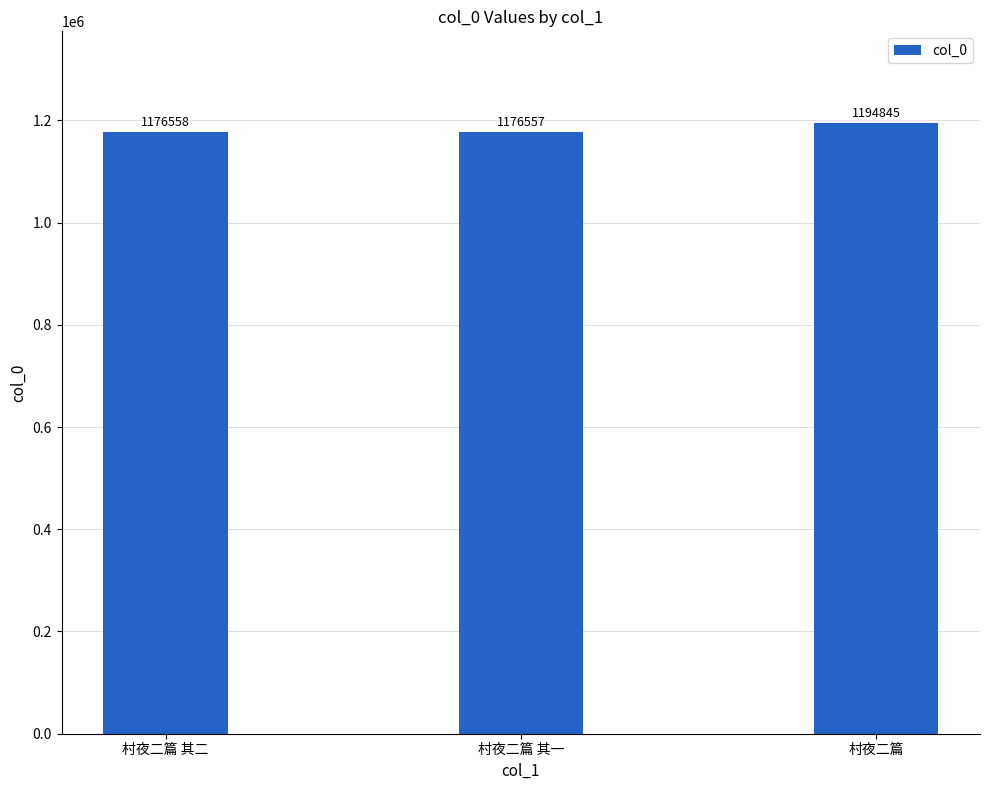

List the labels in order of value, smallest first.

村夜二篇 其一, 村夜二篇 其二, 村夜二篇